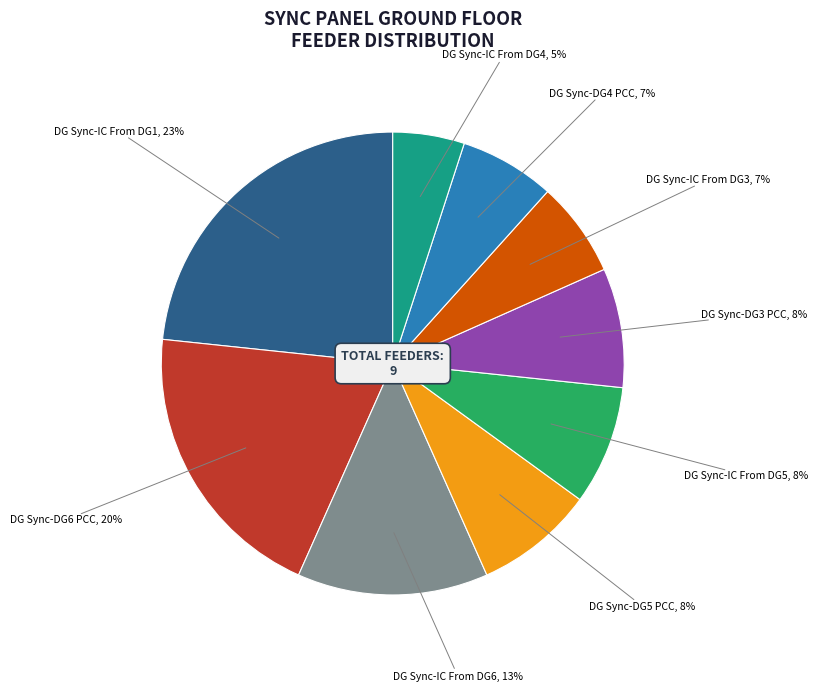

To the nearest percent, what is the difference between the largest and smallest slice percentages?

18%